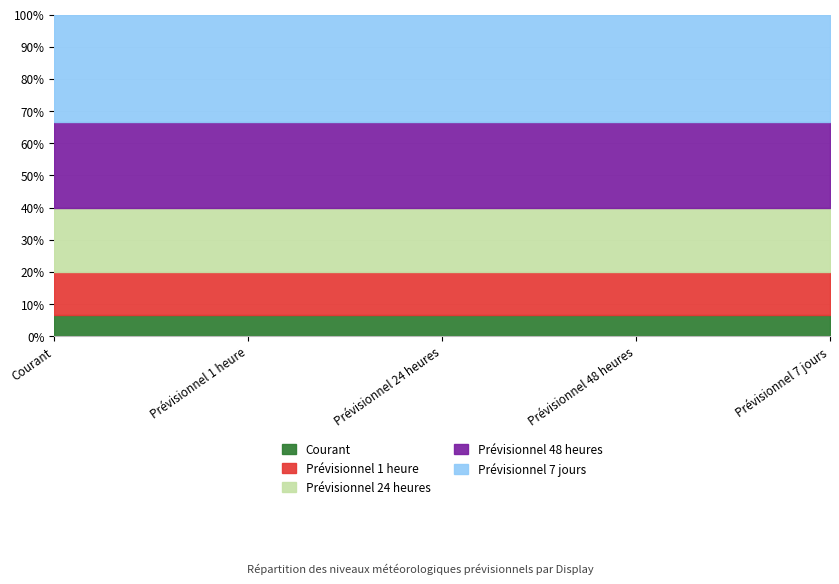

Which series changed the most between Prévisionnel 1 heure and Prévisionnel 24 heures?

Courant